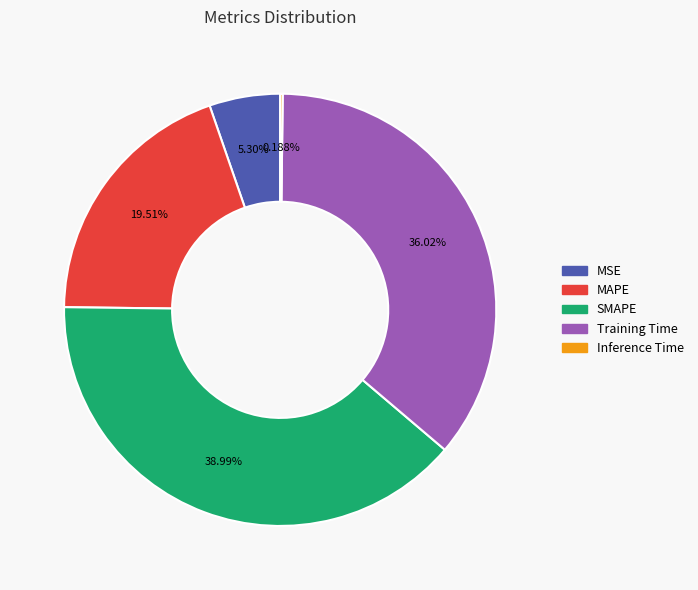

Is the sum of MAPE and Training Time greater than half?

Yes